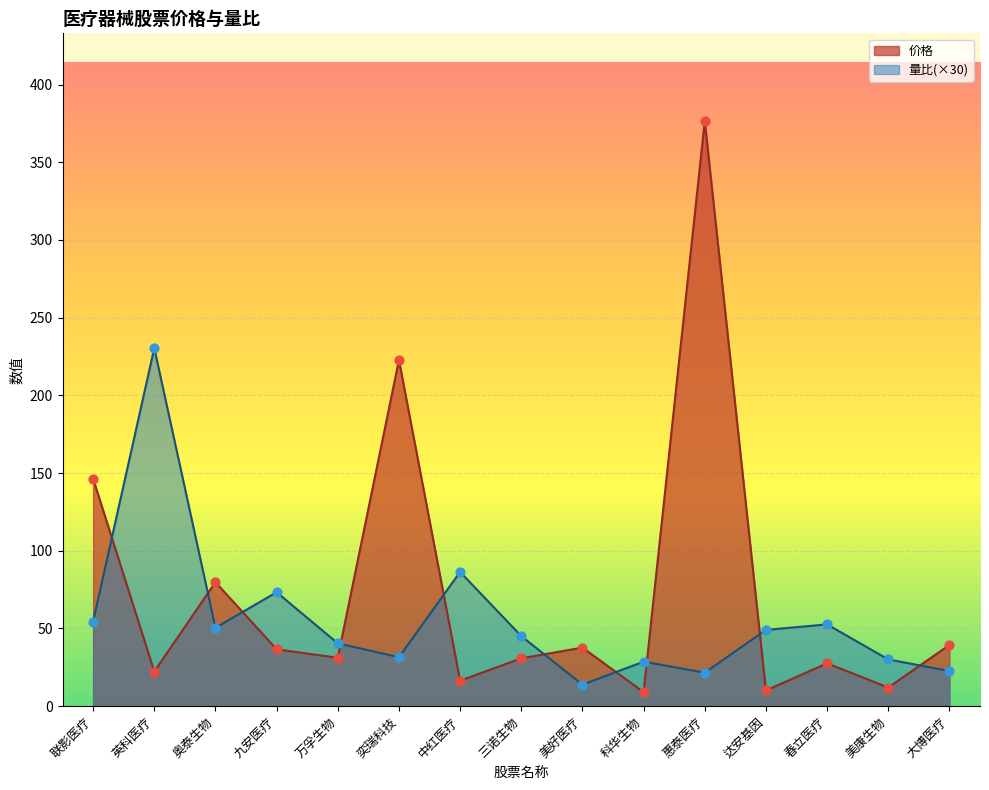

At how many categories does at least one series exceed 354?

1